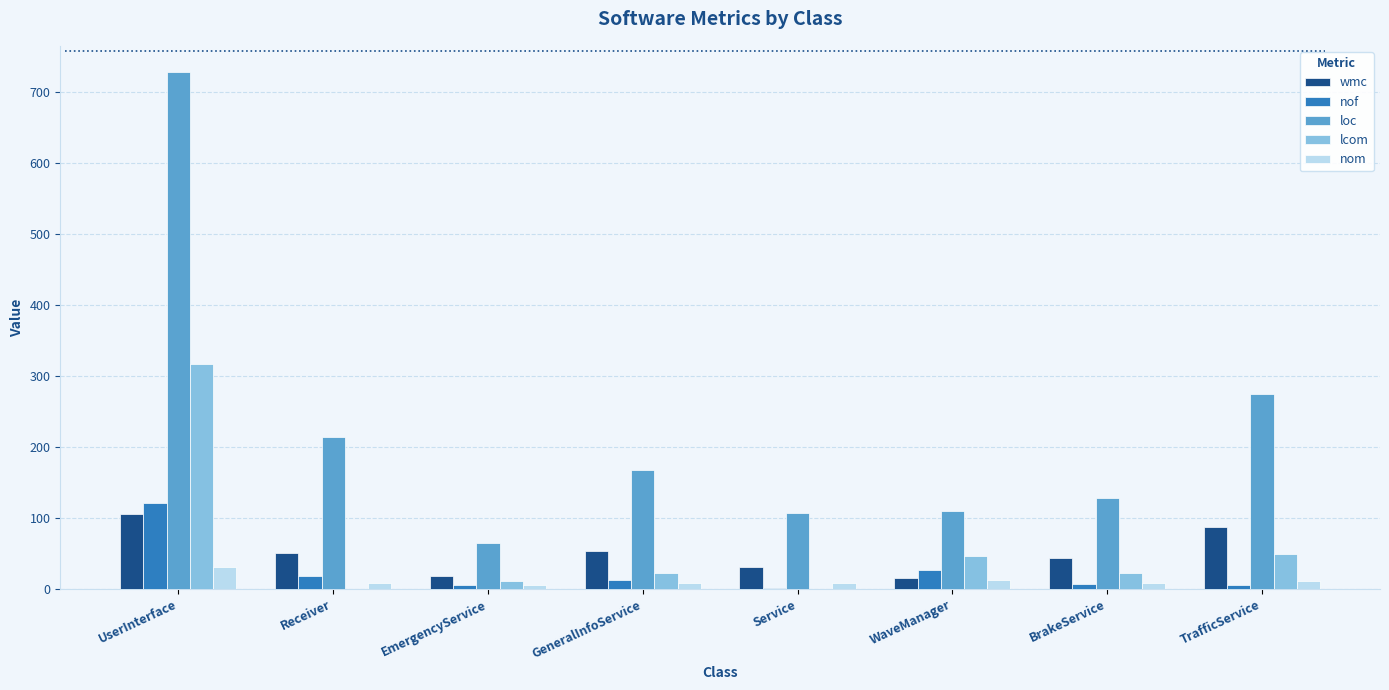

The value of loc at EmergencyService is 91. True or false?

False